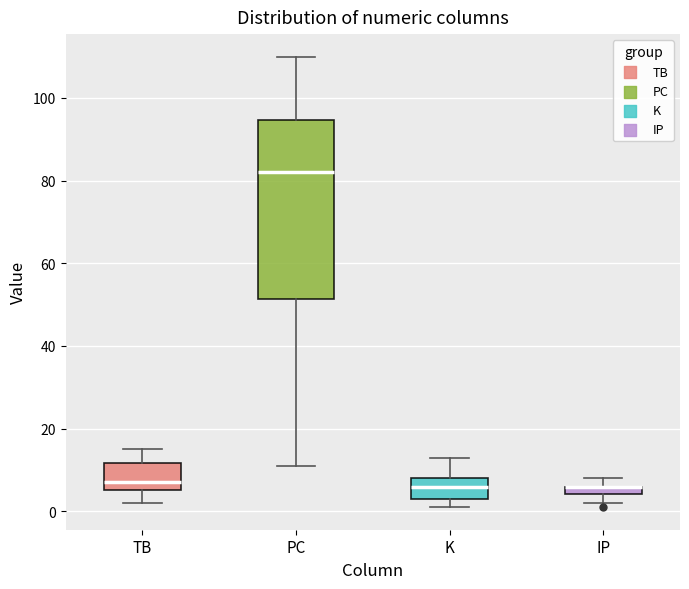

Which box is the tallest, from its lower edge to its upper edge?

PC